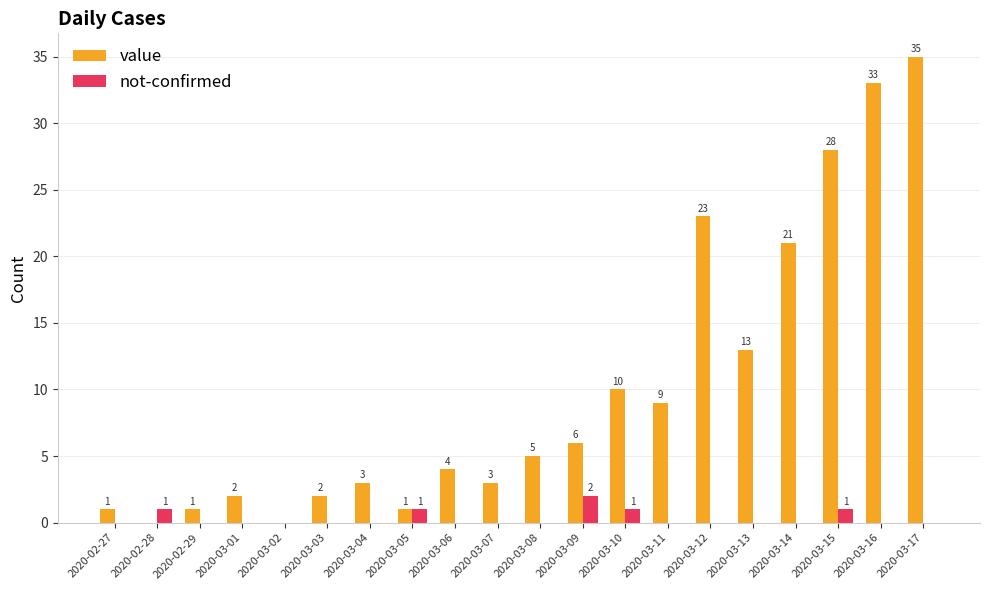

How many data points in not-confirmed are above 0?

5